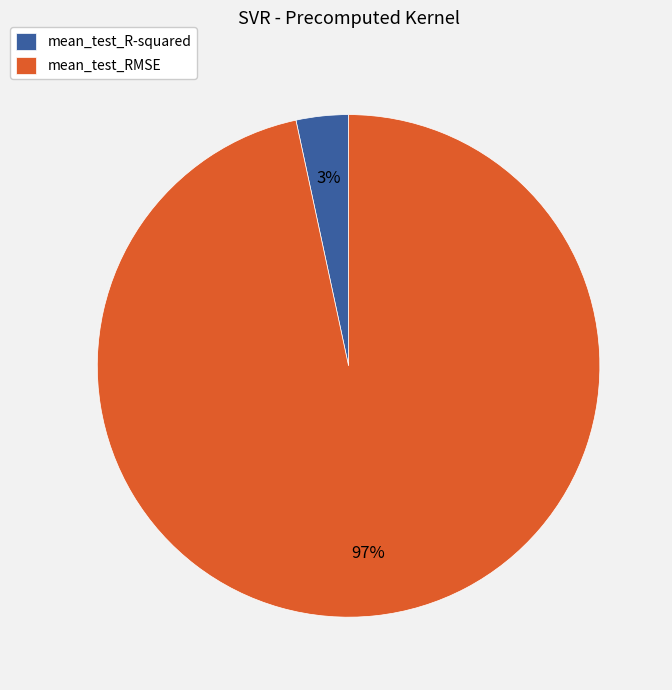

How many segments does this pie chart have?

2